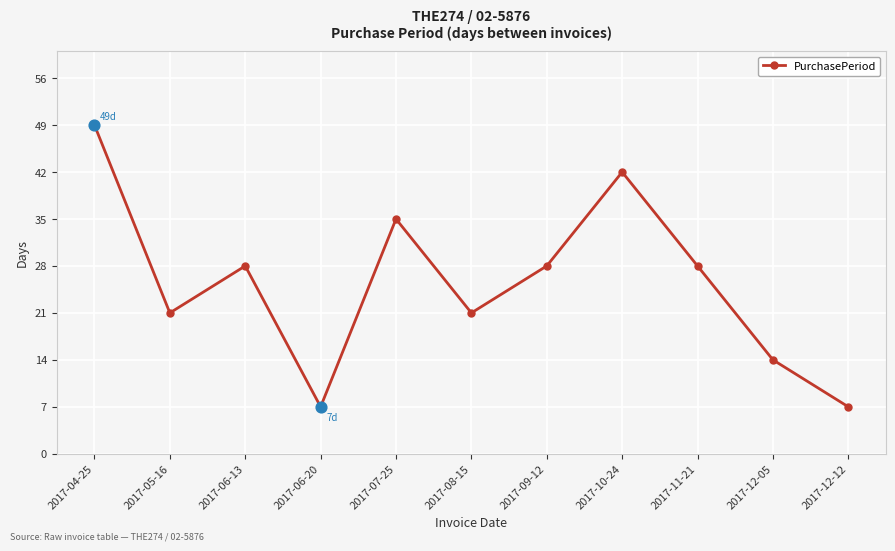

Approximately how many times larger is the value at 2017-05-16 compared to 2017-07-25?

0.6